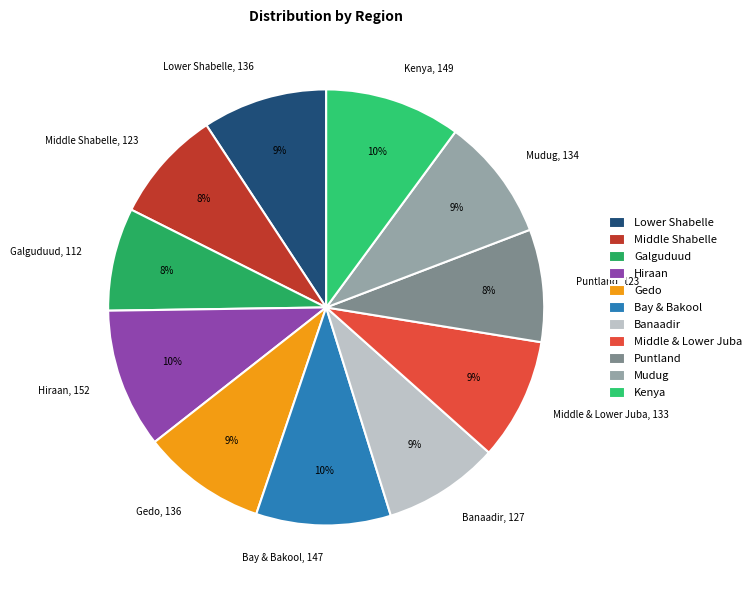

Approximately how many times larger is the value at Mudug compared to Bay & Bakool?

0.9